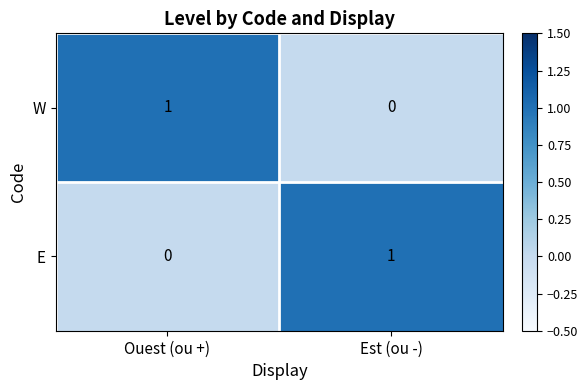

At which label is E closest to 0?

Ouest (ou +)